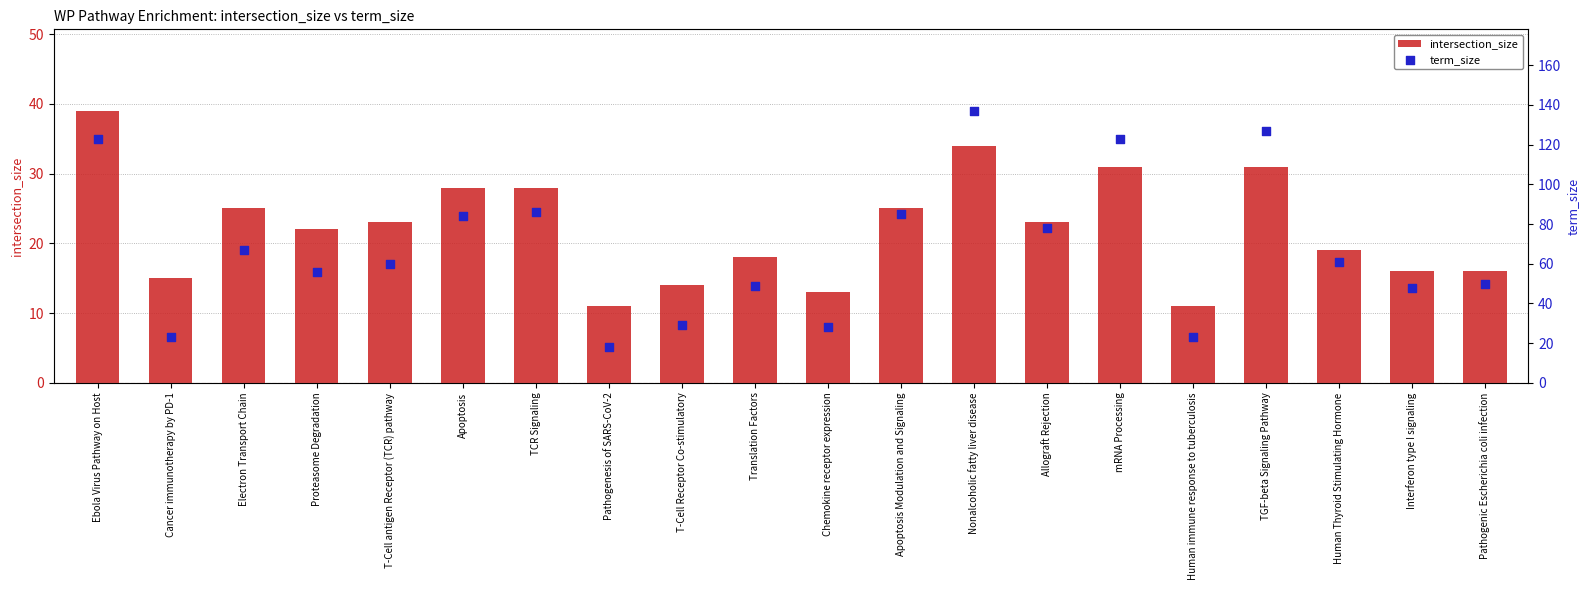

Which series has the widest spread of Y values?

term_size